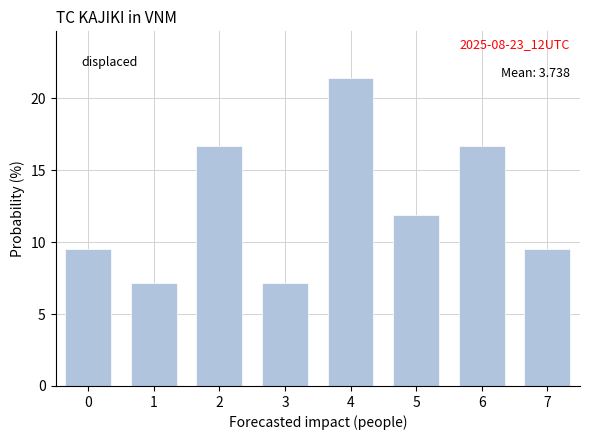

Reading right to left, list all the values displayed in this chart.

9.5	16.7	11.9	21.4	7.1	16.7	7.1	9.5